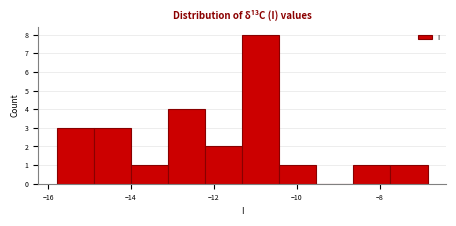

Reading left to right, transcribe this chart: for each bar, give the range it covers on the x-axis and its height. Neither the bar edges nor the heights are printed on the chart, so give them approximately, as read against the axes.

-15.8 to -14.8: 3
-14.8 to -14.0: 3
-14.0 to -13.2: 1
-13.2 to -12.2: 4
-12.2 to -11.4: 2
-11.4 to -10.4: 8
-10.4 to -9.6: 1
-9.6 to -8.6: 0
-8.6 to -7.8: 1
-7.8 to -6.8: 1